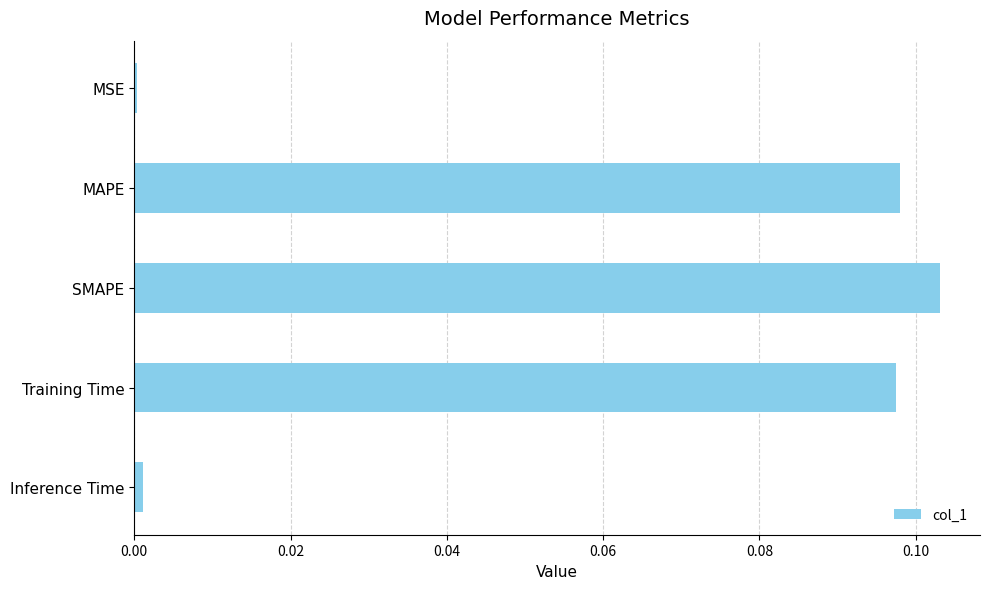

What is the label of the 5th bar from the bottom?

MSE